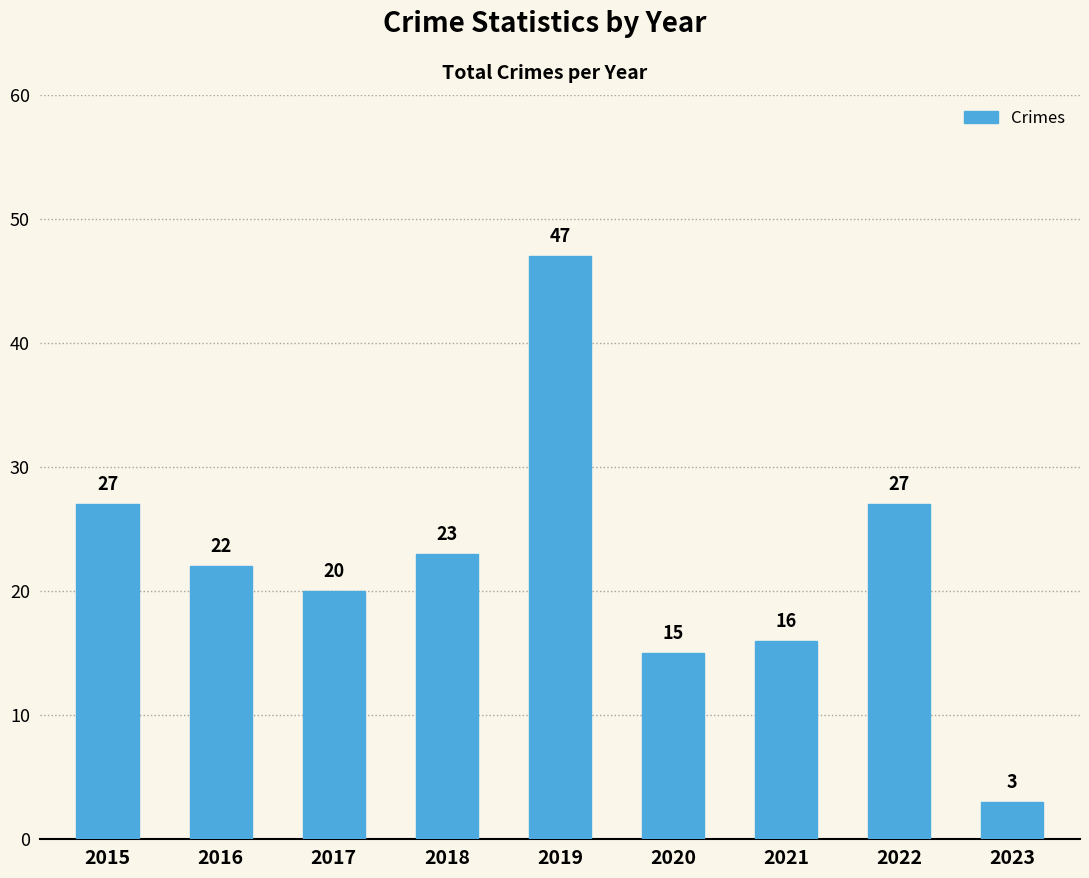

What is the change in value from 2015 to 2019?

+20